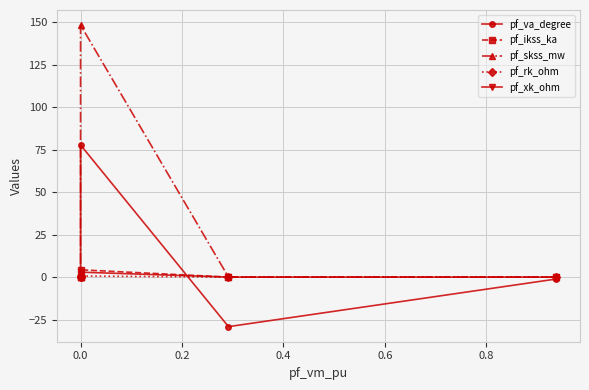

Which series changed the most between 0.0 and 0.2?

pf_skss_mw